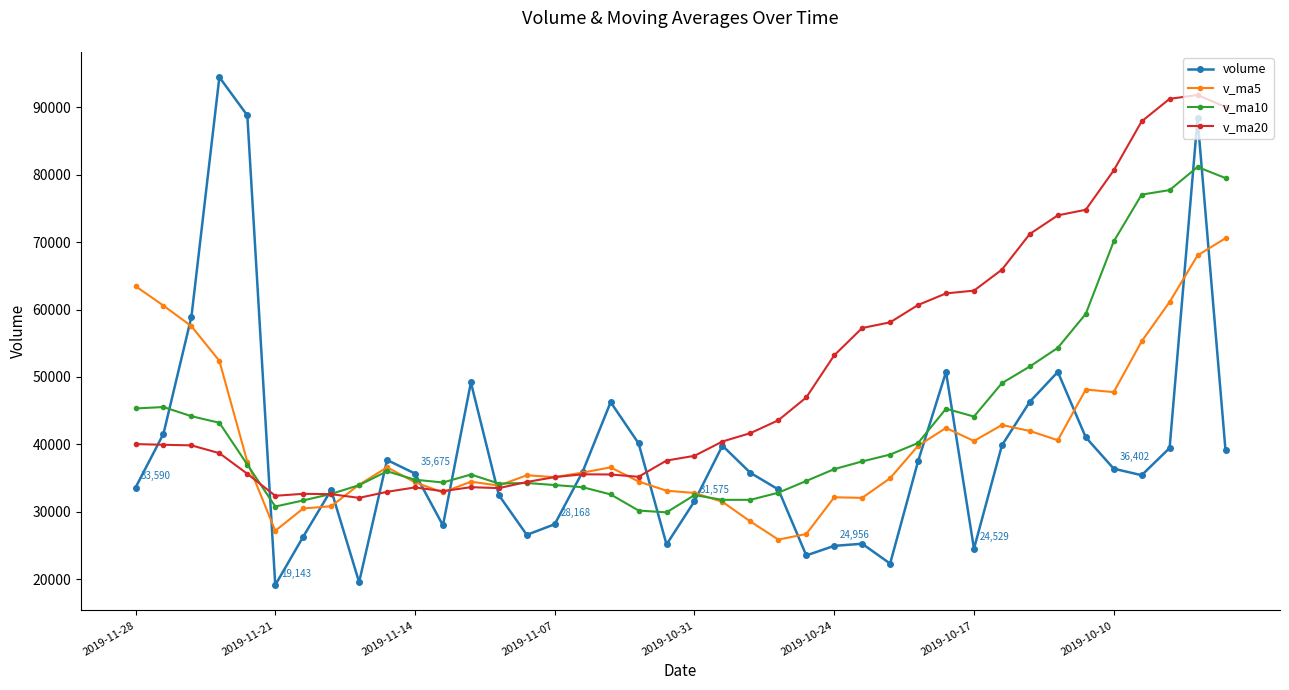

How many times do v_ma10 and v_ma20 cross each other?

3